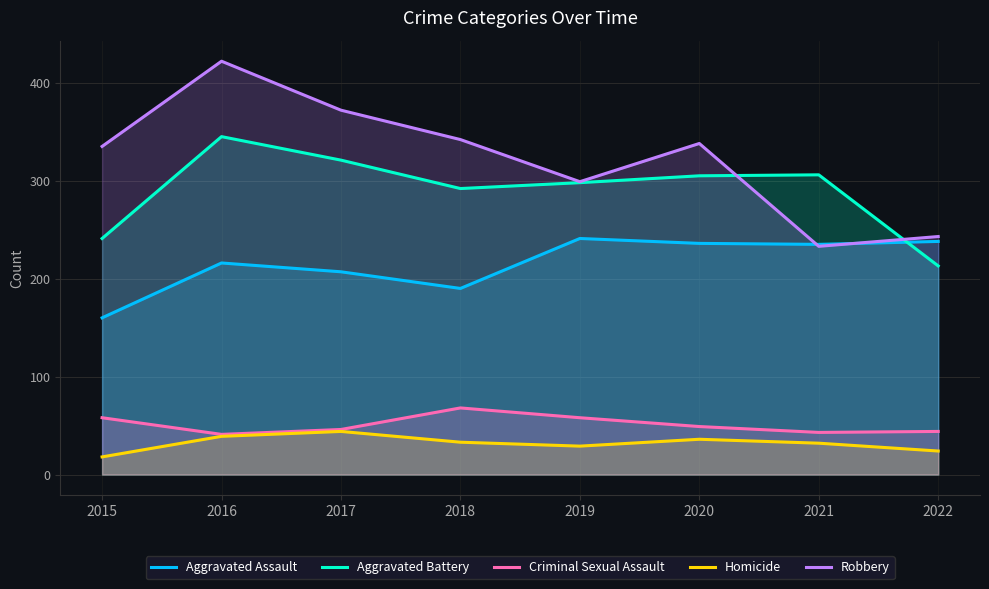

Between which two adjacent categories do Aggravated Battery and Robbery first intersect?

2020 and 2021